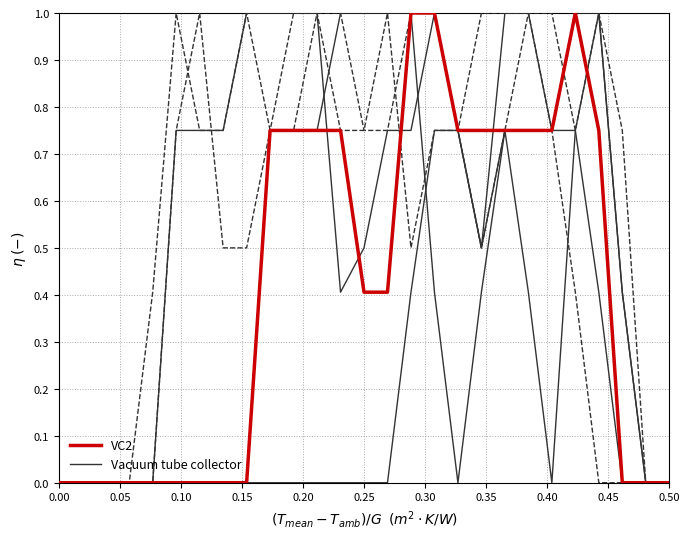

Reading left to right, transcribe all the data shown in this chart.

VC2: 0.0	0.0	0.0	0.0	0.0	0.0	0.0	0.0	0.0	0.8	0.8	0.8	0.8	0.4	0.4	1.0	1.0	0.8	0.8	0.8	0.8	0.8	1.0	0.8	0.0	0.0	0.0
Vacuum tube collector: 0.0	0.0	0.0	0.0	0.0	0.0	0.0	0.0	0.0	0.0	0.0	0.0	0.0	0.0	0.0	0.4	0.8	0.8	0.5	0.8	0.8	0.8	0.8	0.4	0.0	0.0	0.0